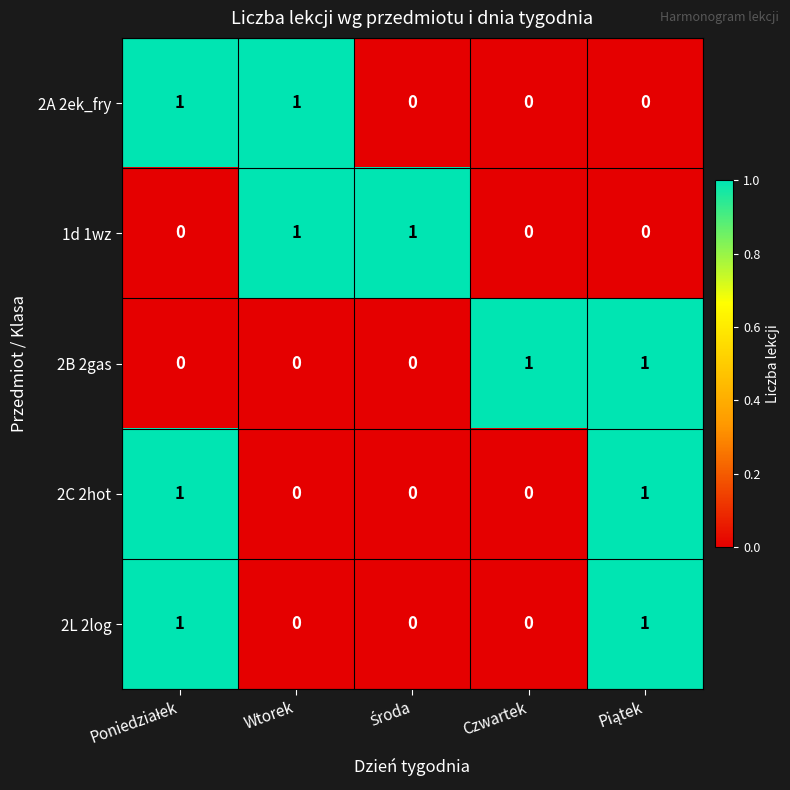

At how many categories does at least one series exceed 0?

5